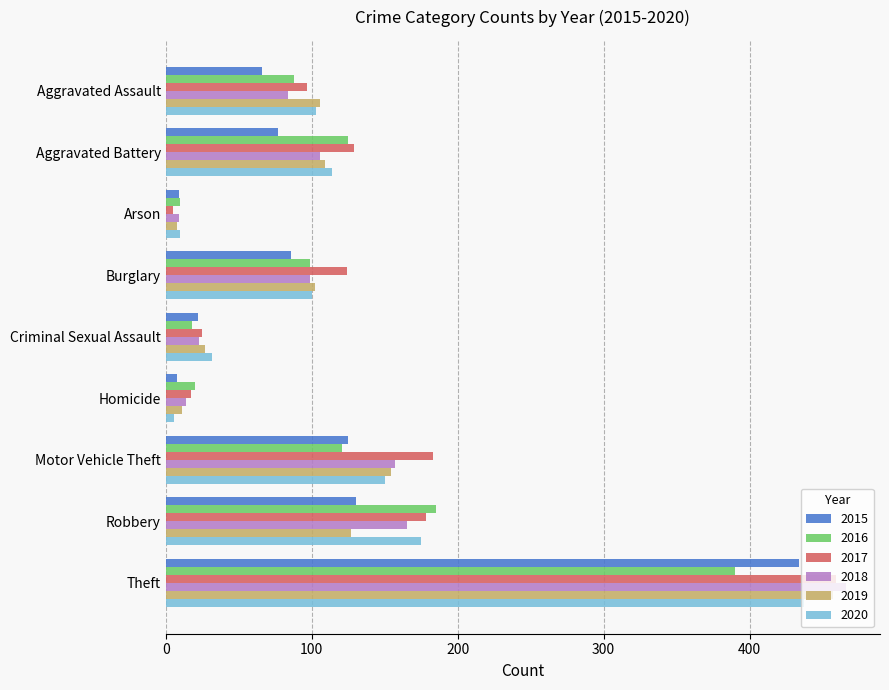

Which category has the highest value across all series?

Theft